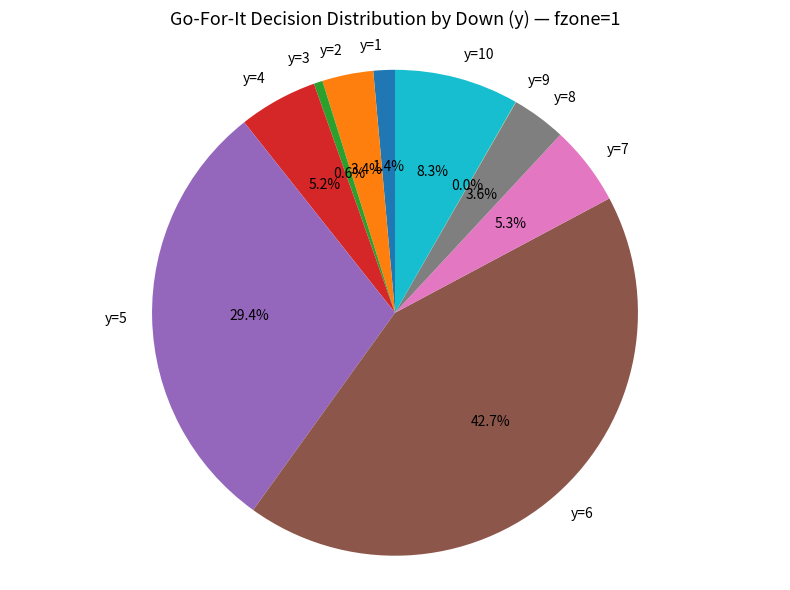

What is the total percentage of y=7 and y=5?

34.7%